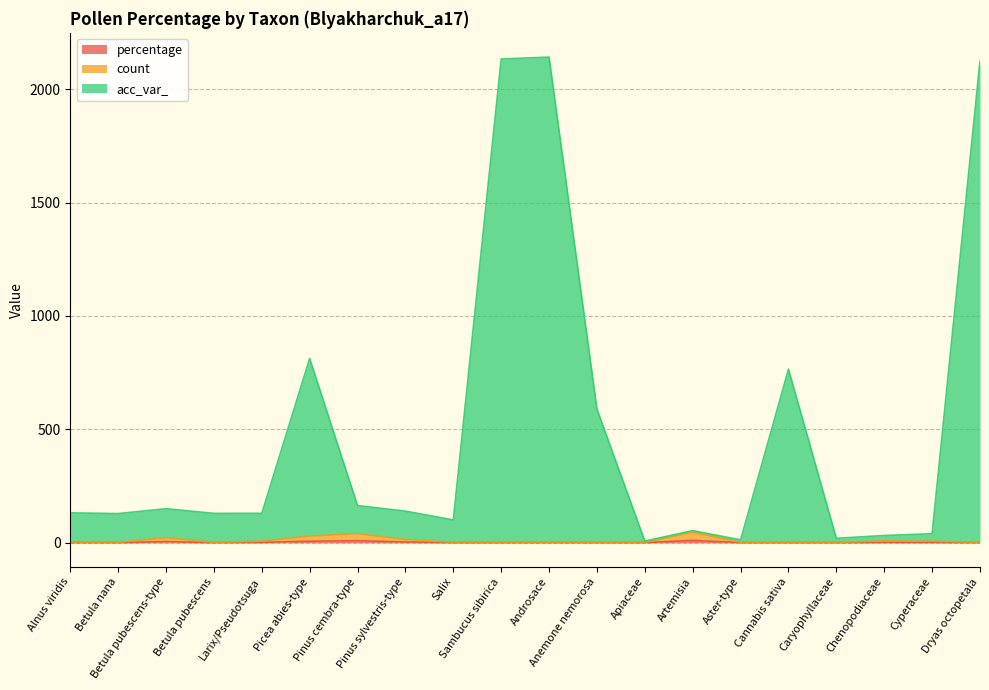

What value does the acc_var_ series have at Apiaceae?

7.3